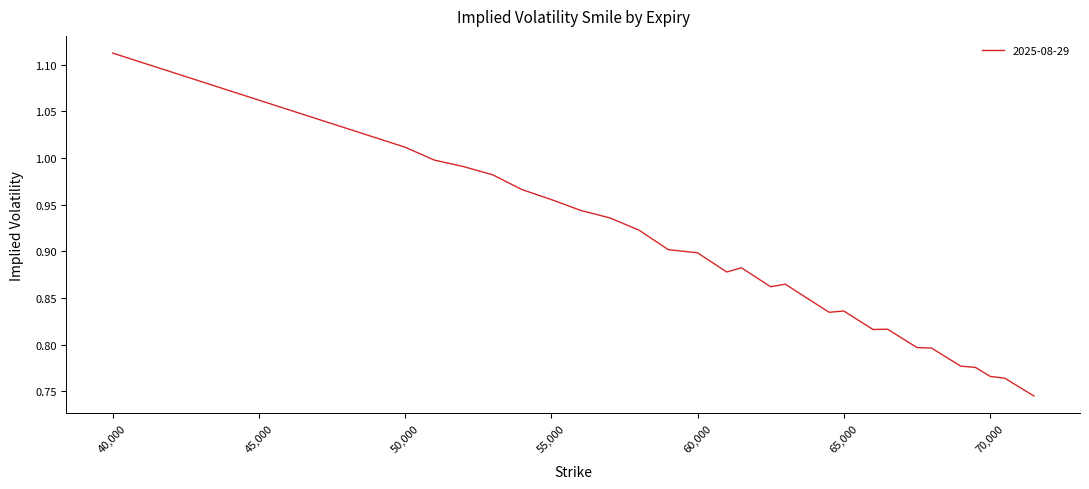

What is the difference between the maximum and minimum values?

0.4